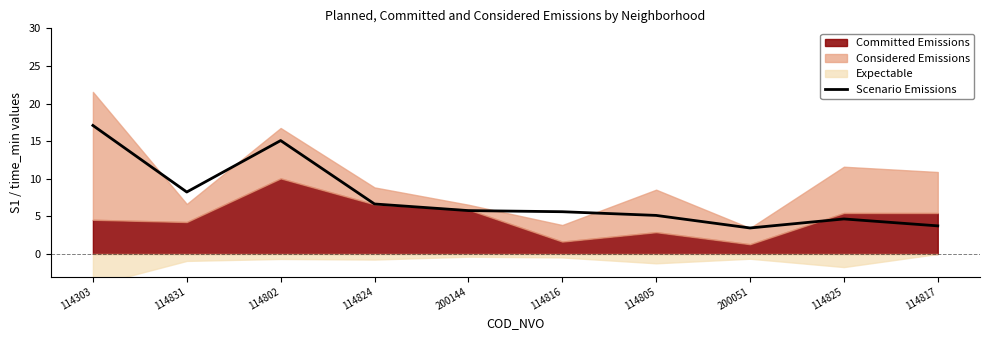

Where is Scenario Emissions nearest to the value 10?

114831